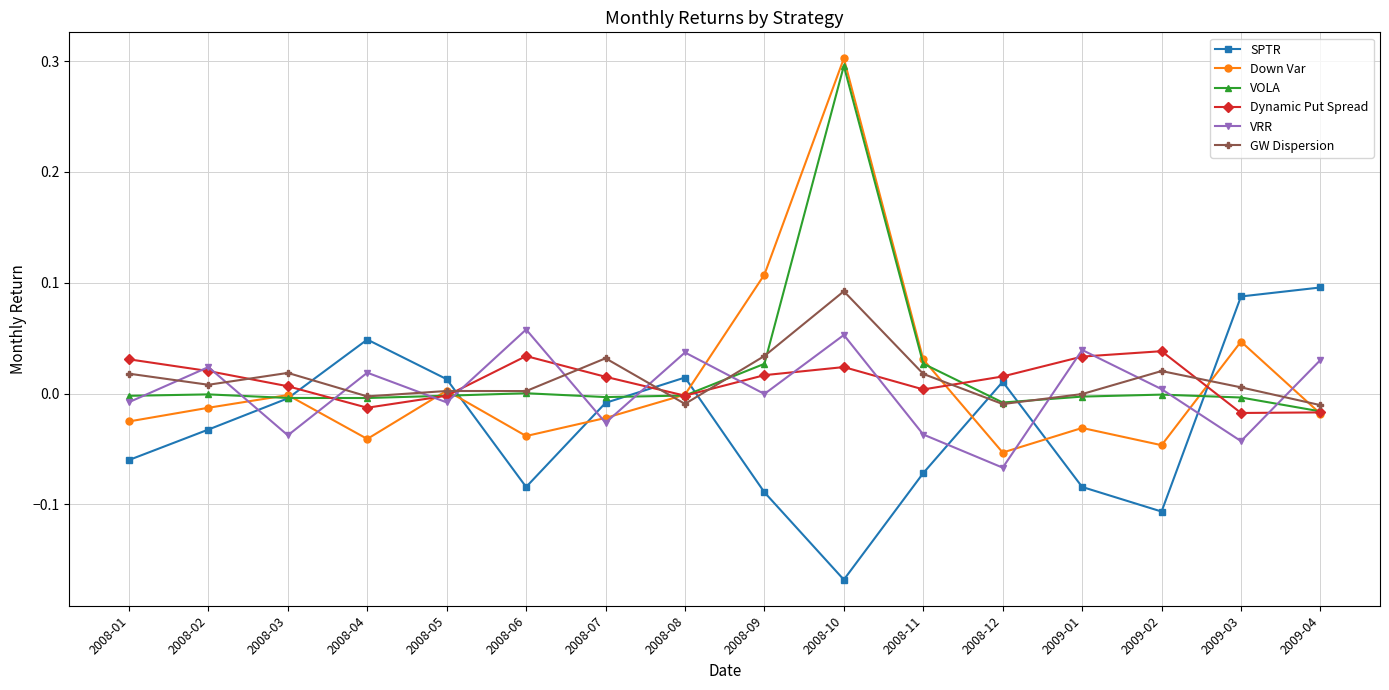

At which category does the chart reach its minimum across all series?

2008-10